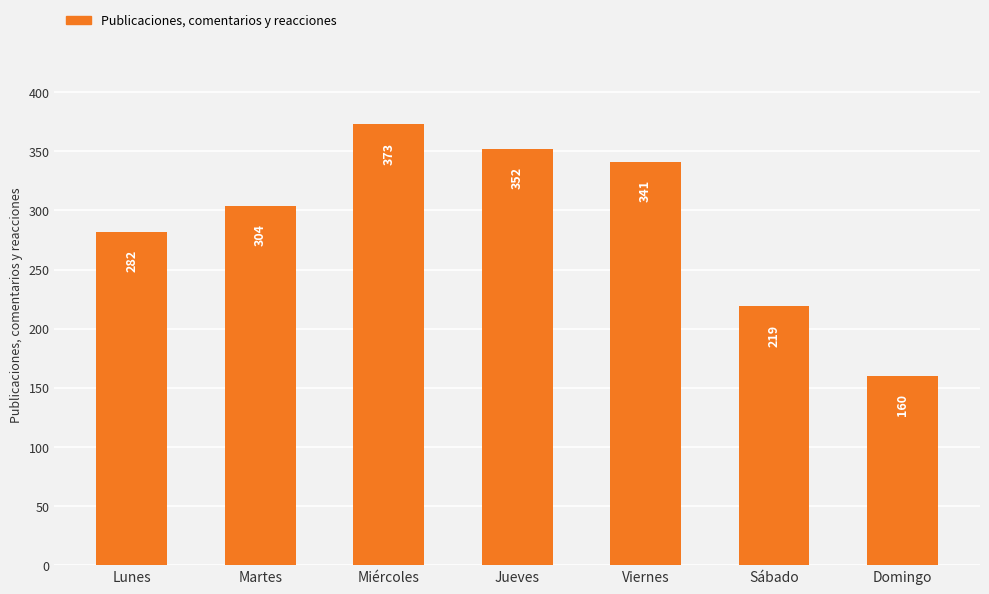

Count the number of categories in the chart.

7